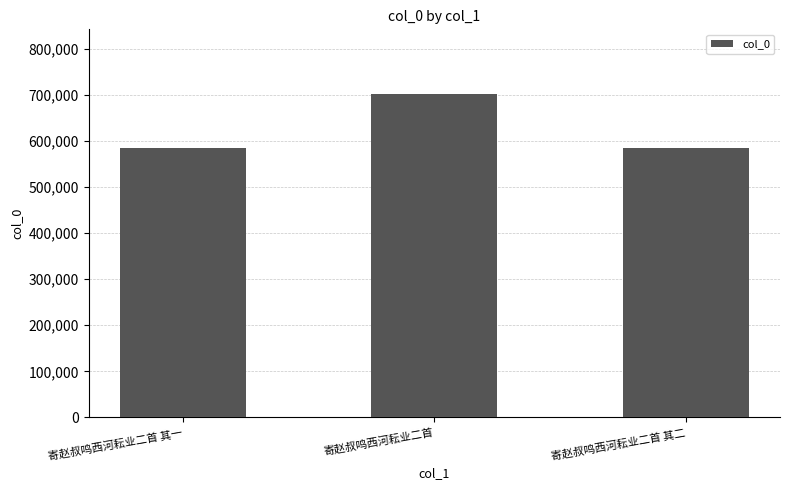

True or false: the data shows 584053 at 寄赵叔鸣西河耘业二首 其一.

True